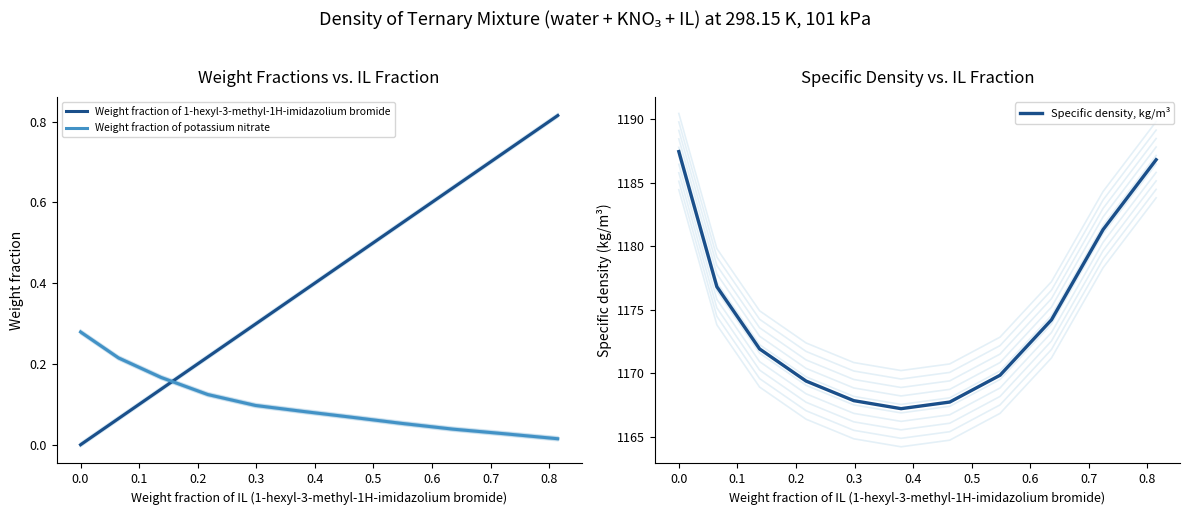

After their last crossing, which series has the higher values: Weight fraction of 1-hexyl-3-methyl-1H-imidazolium bromide or Weight fraction of potassium nitrate?

Weight fraction of 1-hexyl-3-methyl-1H-imidazolium bromide